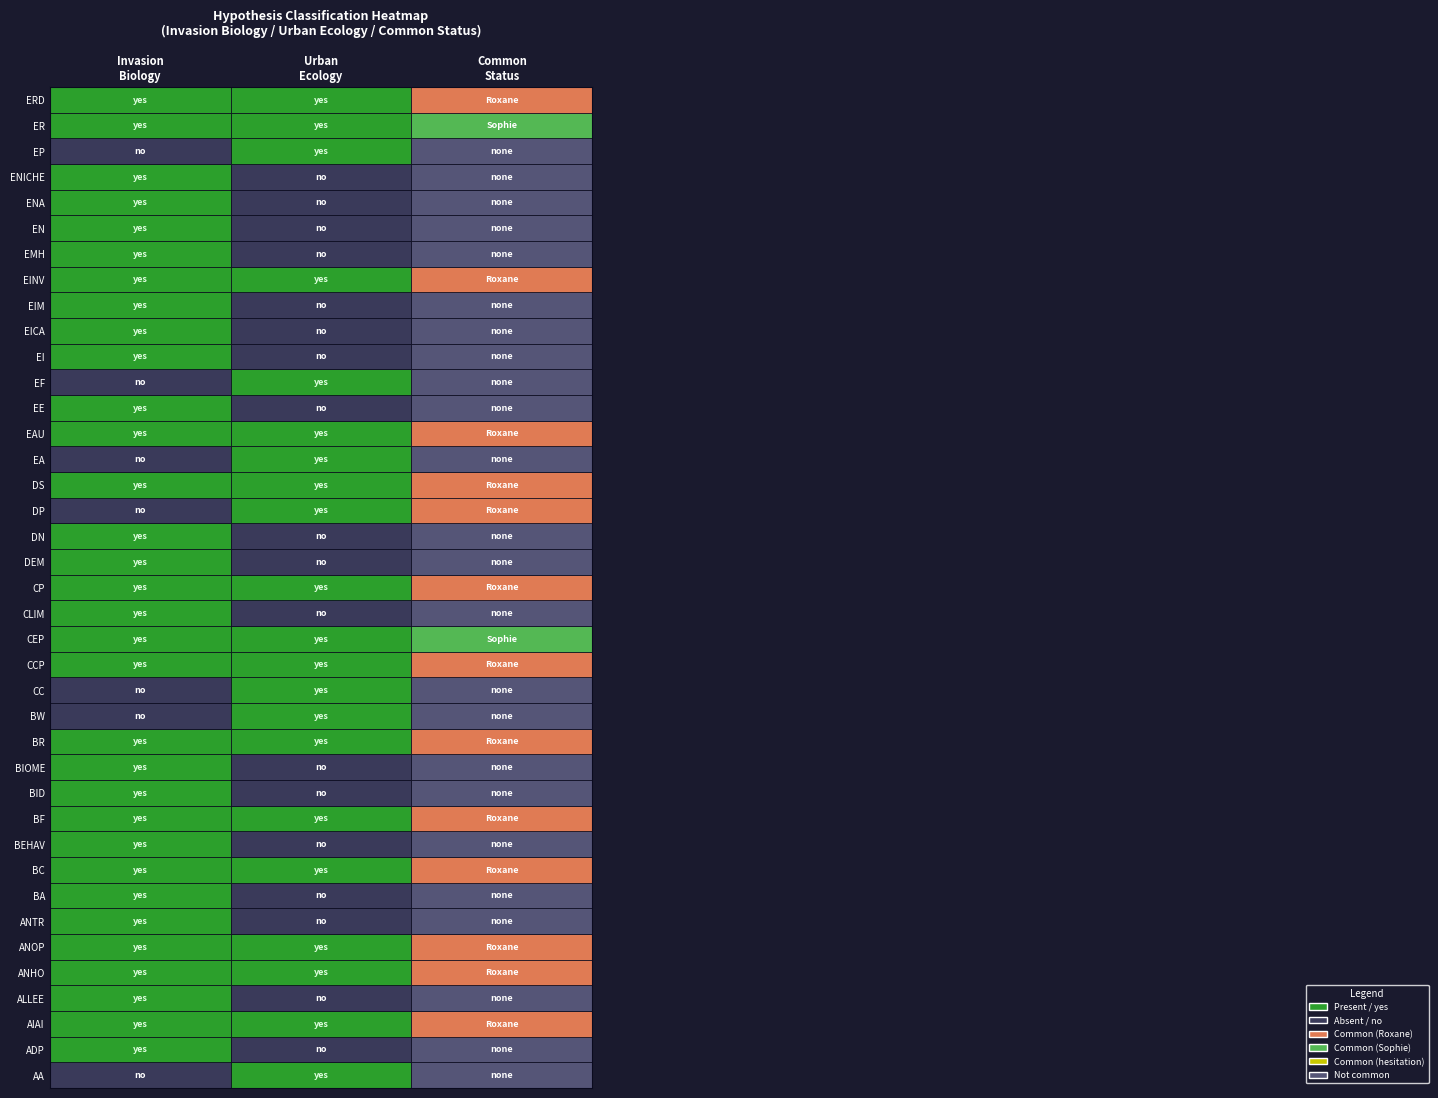

Which series has the largest total across all categories?

invasion_biology